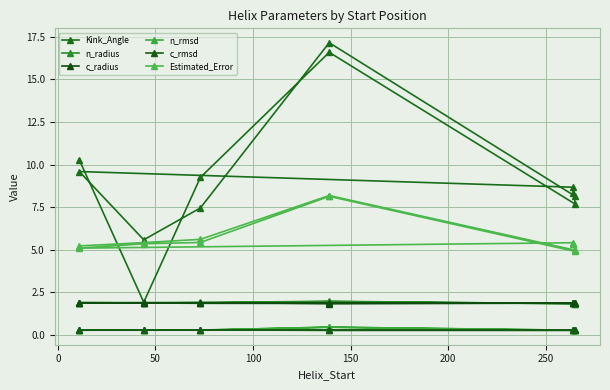

What is the average value of the n_rmsd series?

0.3